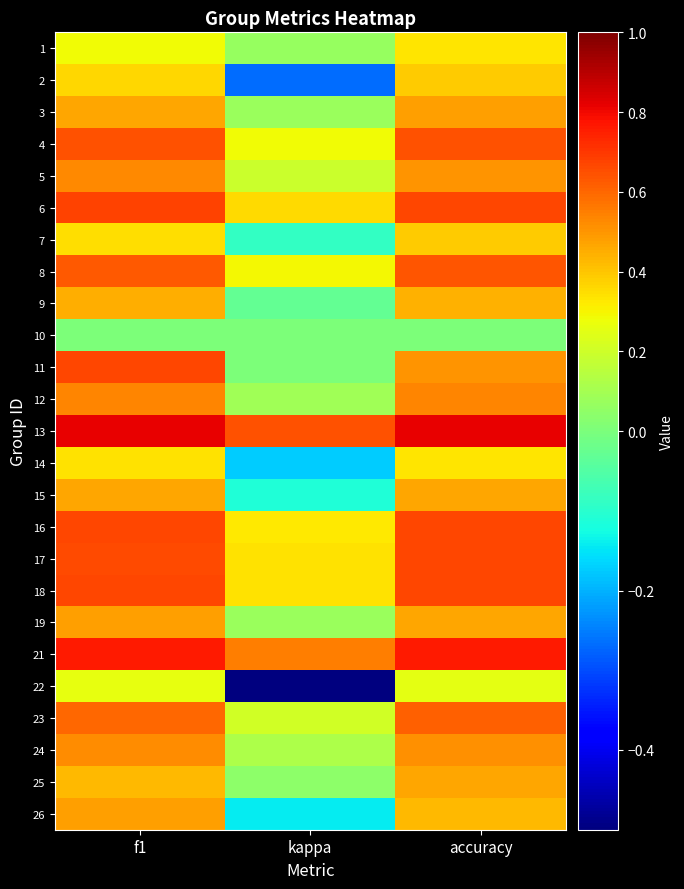

Between accuracy and kappa, which is larger?

accuracy